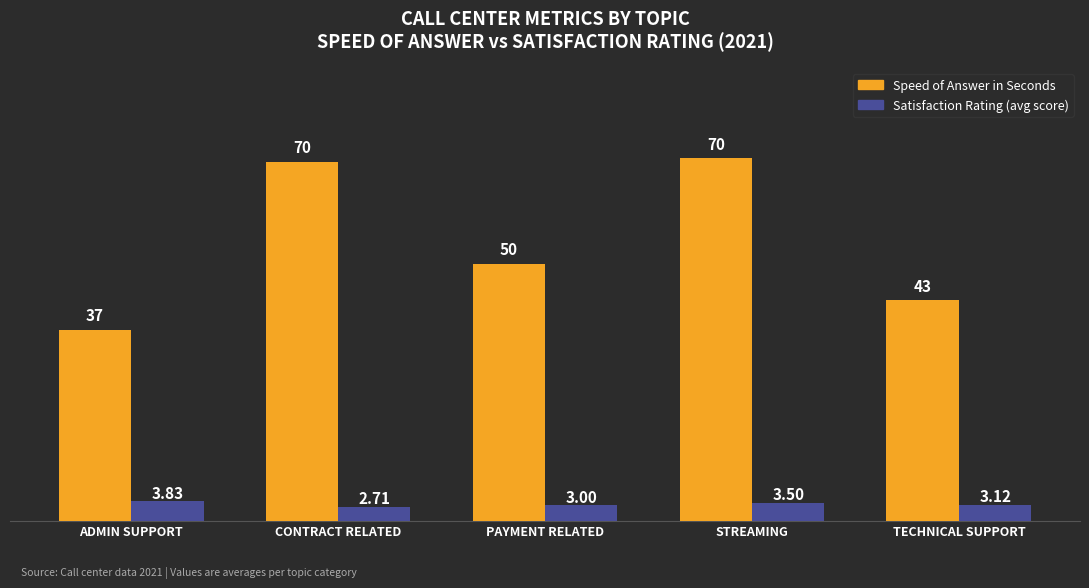

Which label corresponds to the smallest value in the chart?

CONTRACT RELATED